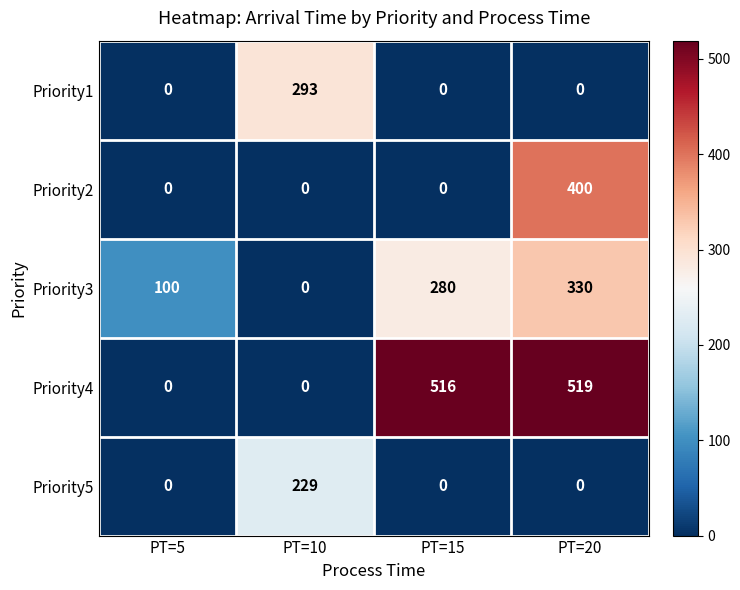

Which category has the highest value across all series?

PT=20